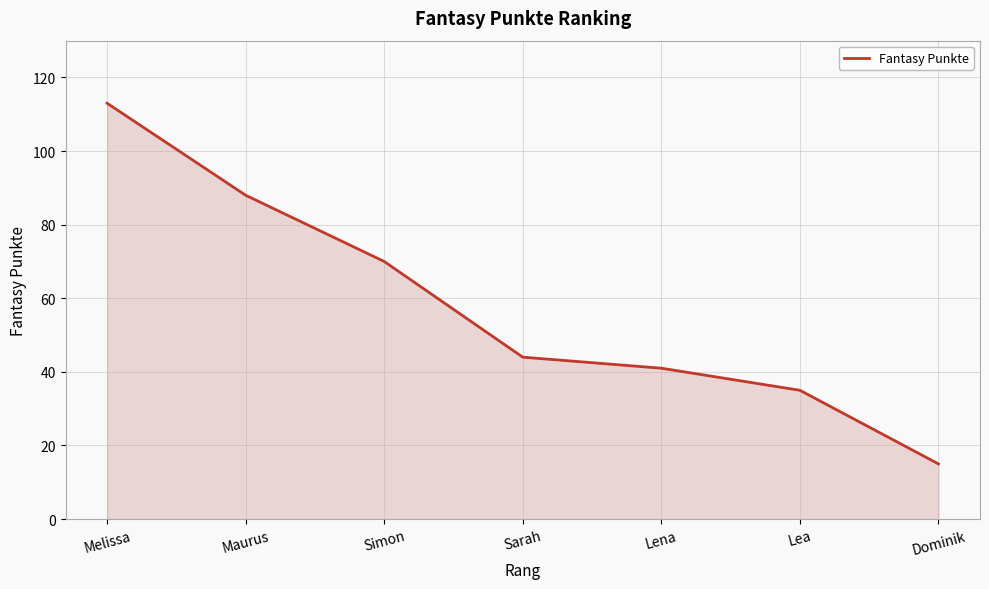

How many distinct data groups are displayed?

1